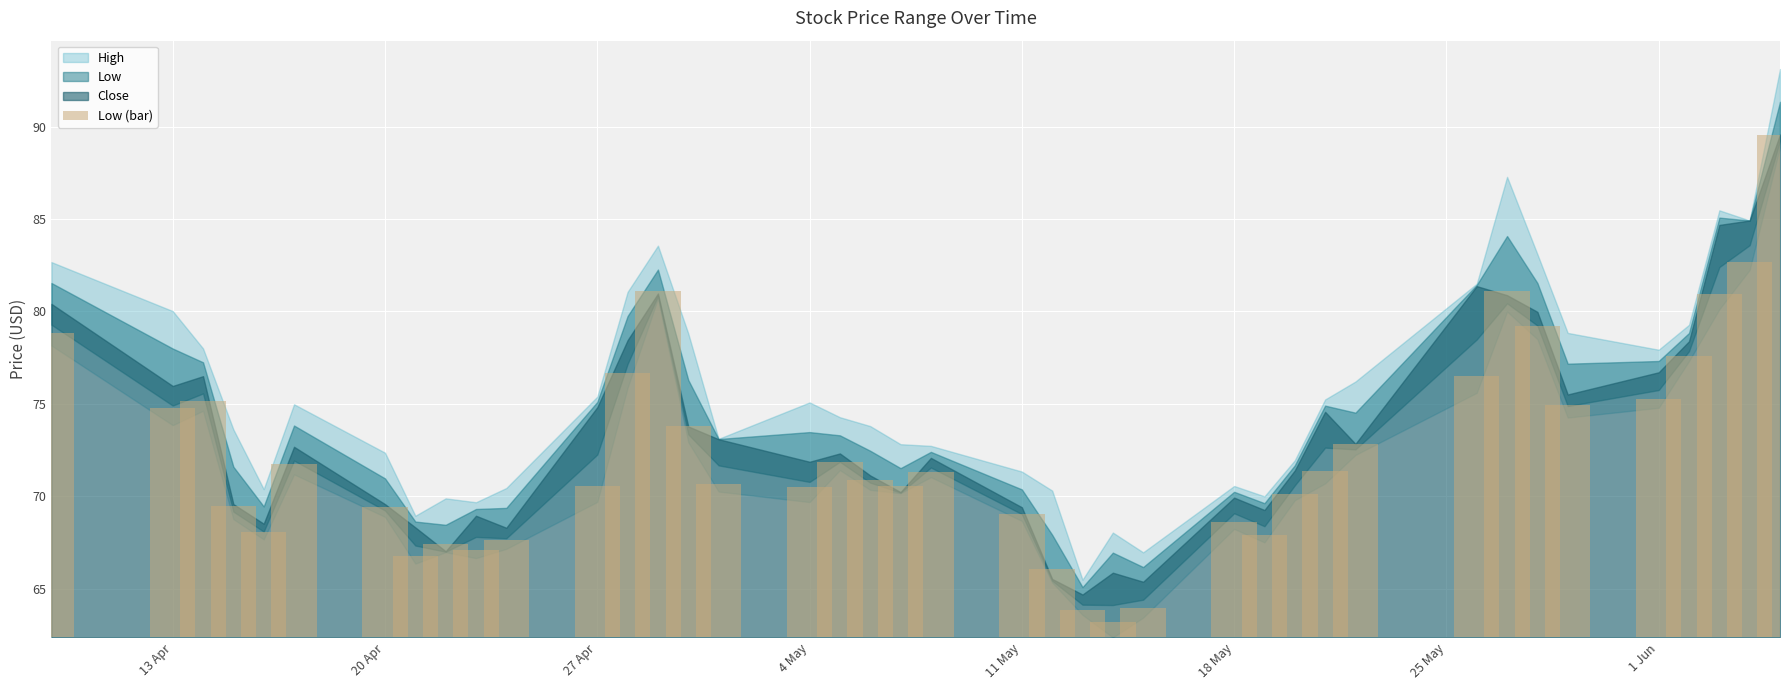

True or false: the data shows 4.3 at 31.

False